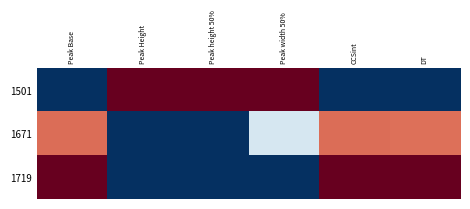

How many distinct data groups are displayed?

3